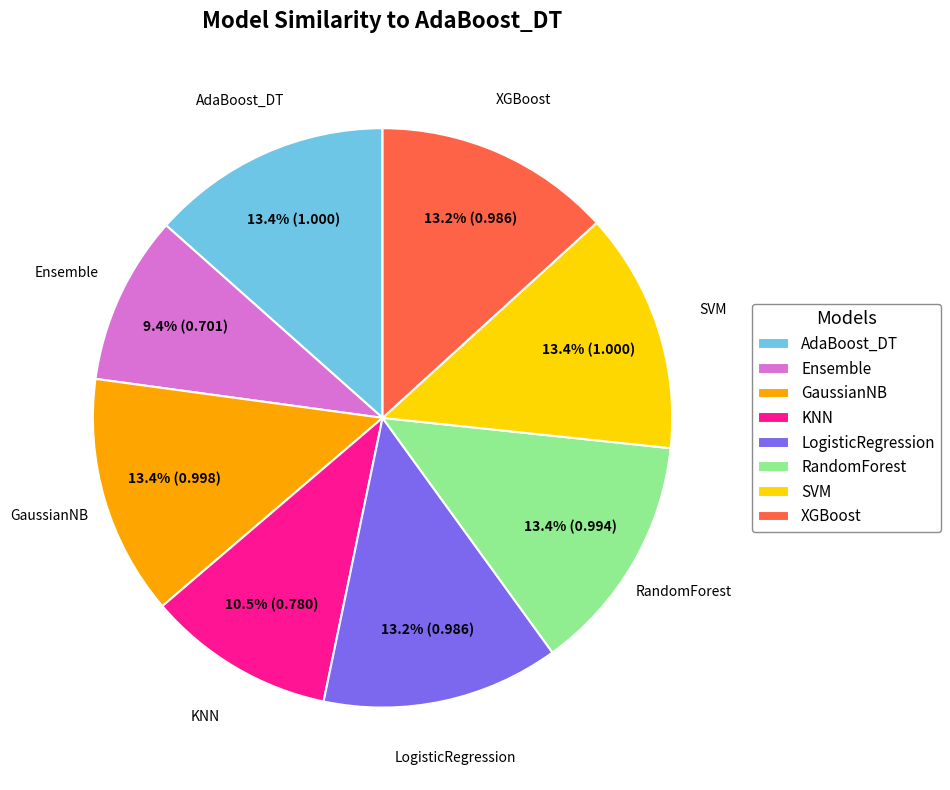

Does any single category account for the majority?

No